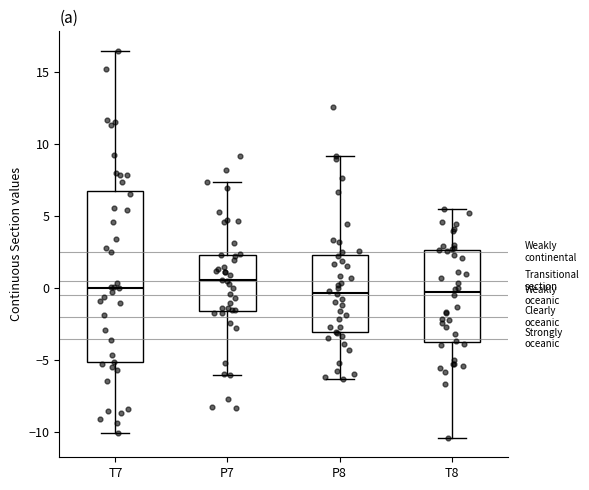

Where does the lower whisker of the box for T7 end on the y-axis? The values are not printed on the chart, so give them approximately, as read against the axis.

-10.0